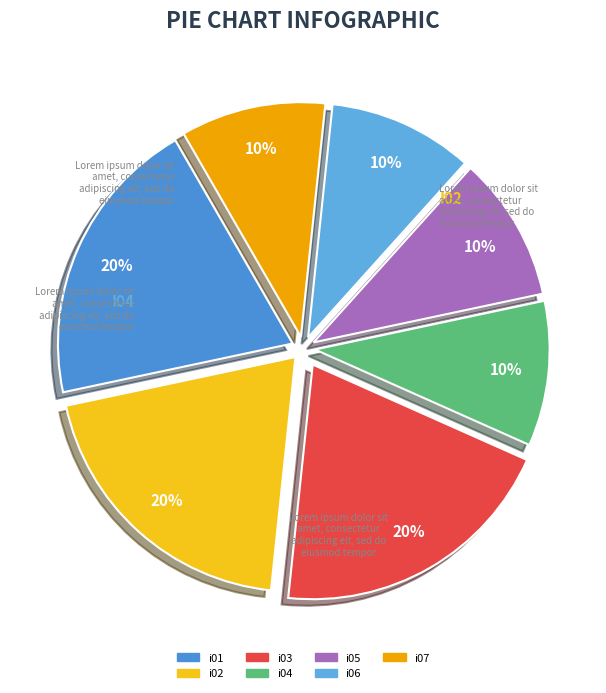

To the nearest percent, what is the average slice percentage?

14%